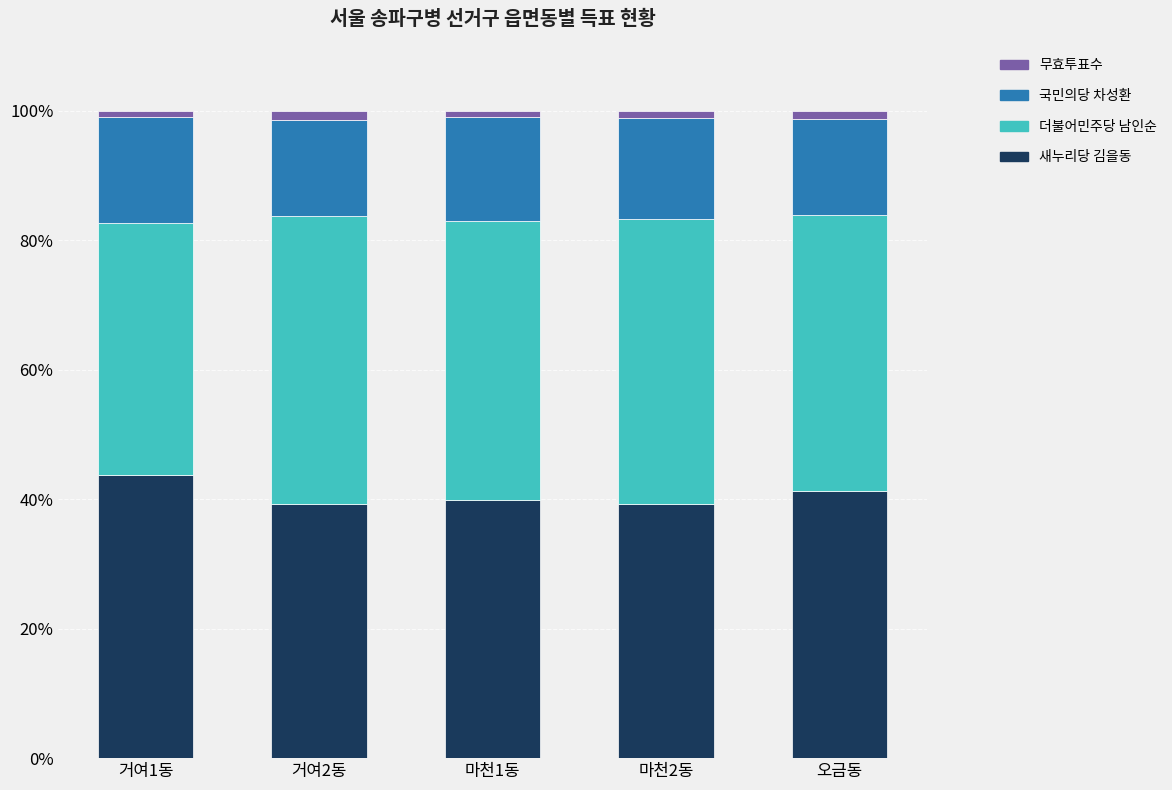

The value of 새누리당 김을동 at 오금동 is 54.6. True or false?

False